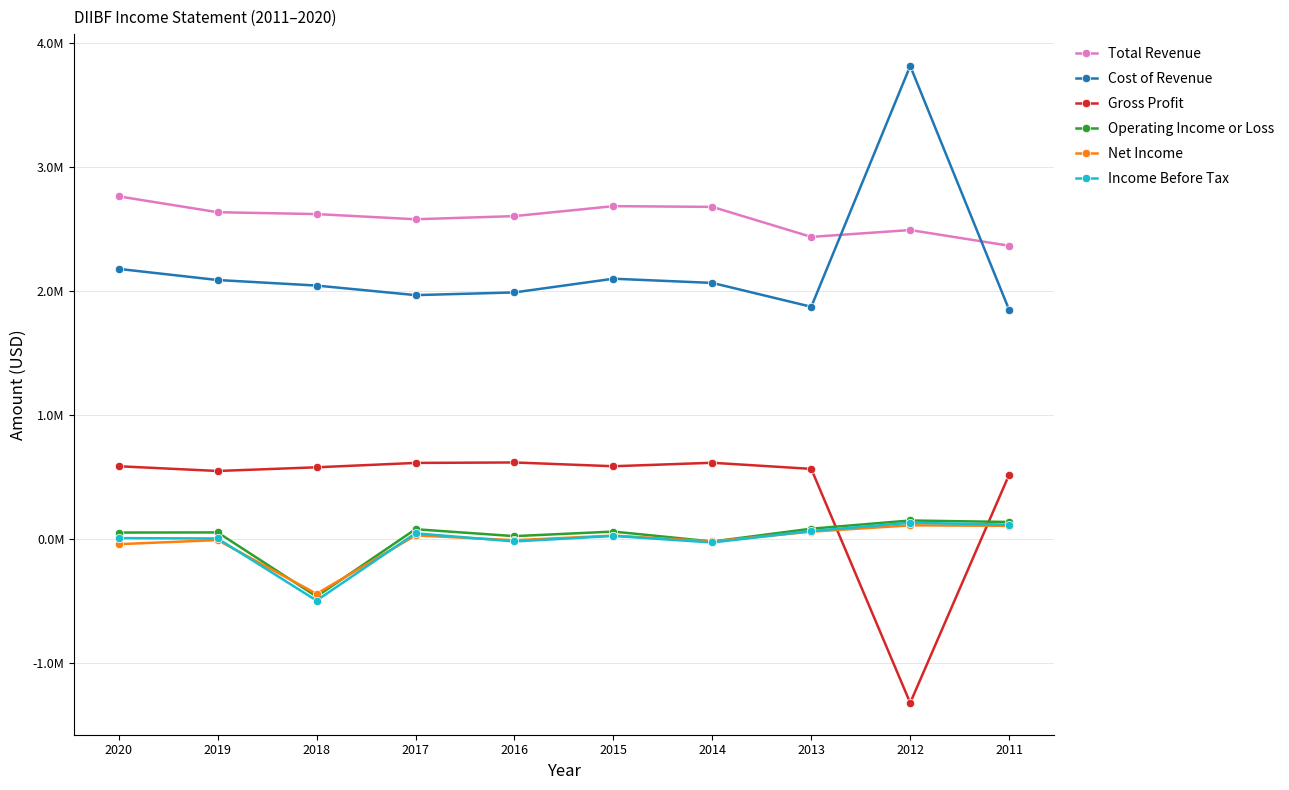

What is the difference between the second highest and minimum values in the Total Revenue series?

319200